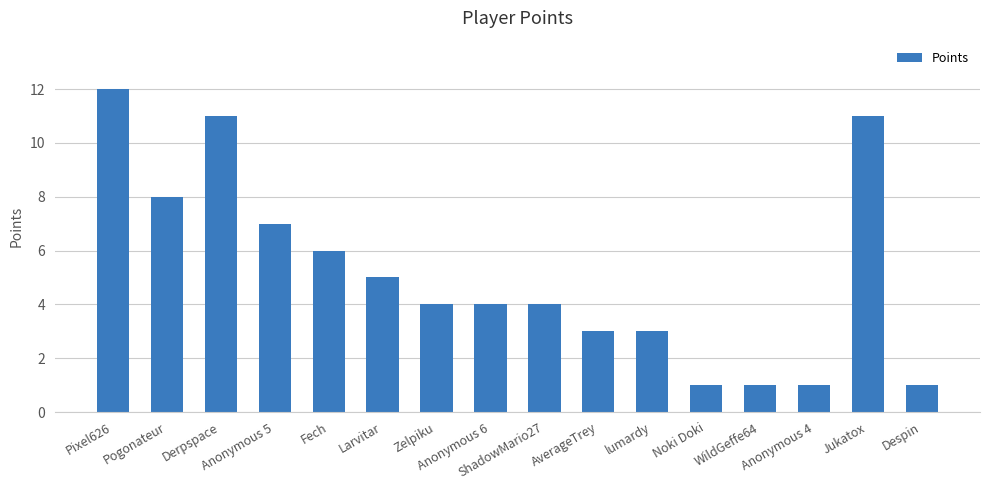

Does the chart contain stacked bars?

No